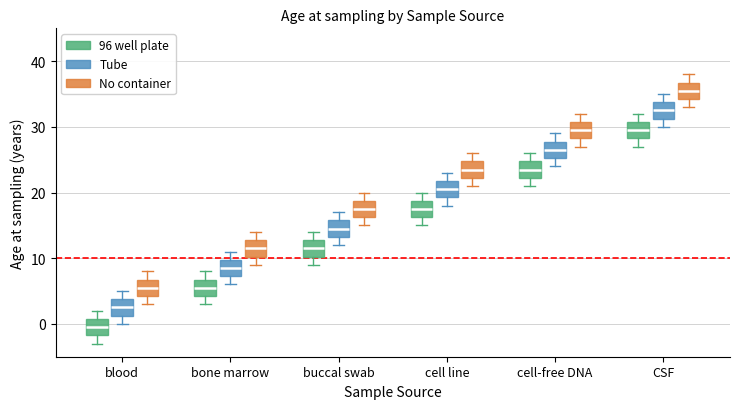

Reading left to right, transcribe this box plot: for each box, give where its median line is, the range the box spans, and where its two whiskers end, as read against the y-axis. The values are not printed on the chart, so give them approximately, as read against the axis.

blood (96 well plate): median 0, box -2 to 1, whiskers -3 to 2
blood (Tube): median 3, box 1 to 4, whiskers 0 to 5
blood (No container): median 6, box 4 to 7, whiskers 3 to 8
bone marrow (96 well plate): median 6, box 4 to 7, whiskers 3 to 8
bone marrow (Tube): median 9, box 7 to 10, whiskers 6 to 11
bone marrow (No container): median 12, box 10 to 13, whiskers 9 to 14
buccal swab (96 well plate): median 12, box 10 to 13, whiskers 9 to 14
buccal swab (Tube): median 15, box 13 to 16, whiskers 12 to 17
buccal swab (No container): median 18, box 16 to 19, whiskers 15 to 20
cell line (96 well plate): median 18, box 16 to 19, whiskers 15 to 20
cell line (Tube): median 21, box 19 to 22, whiskers 18 to 23
cell line (No container): median 24, box 22 to 25, whiskers 21 to 26
cell-free DNA (96 well plate): median 24, box 22 to 25, whiskers 21 to 26
cell-free DNA (Tube): median 27, box 25 to 28, whiskers 24 to 29
cell-free DNA (No container): median 30, box 28 to 31, whiskers 27 to 32
CSF (96 well plate): median 30, box 28 to 31, whiskers 27 to 32
CSF (Tube): median 33, box 31 to 34, whiskers 30 to 35
CSF (No container): median 36, box 34 to 37, whiskers 33 to 38